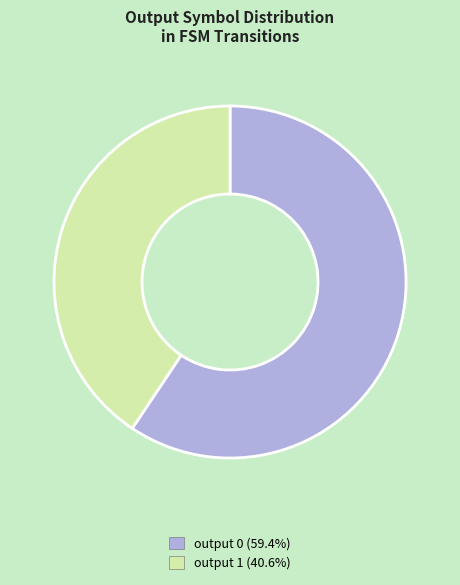

How many slices are in this pie chart?

2